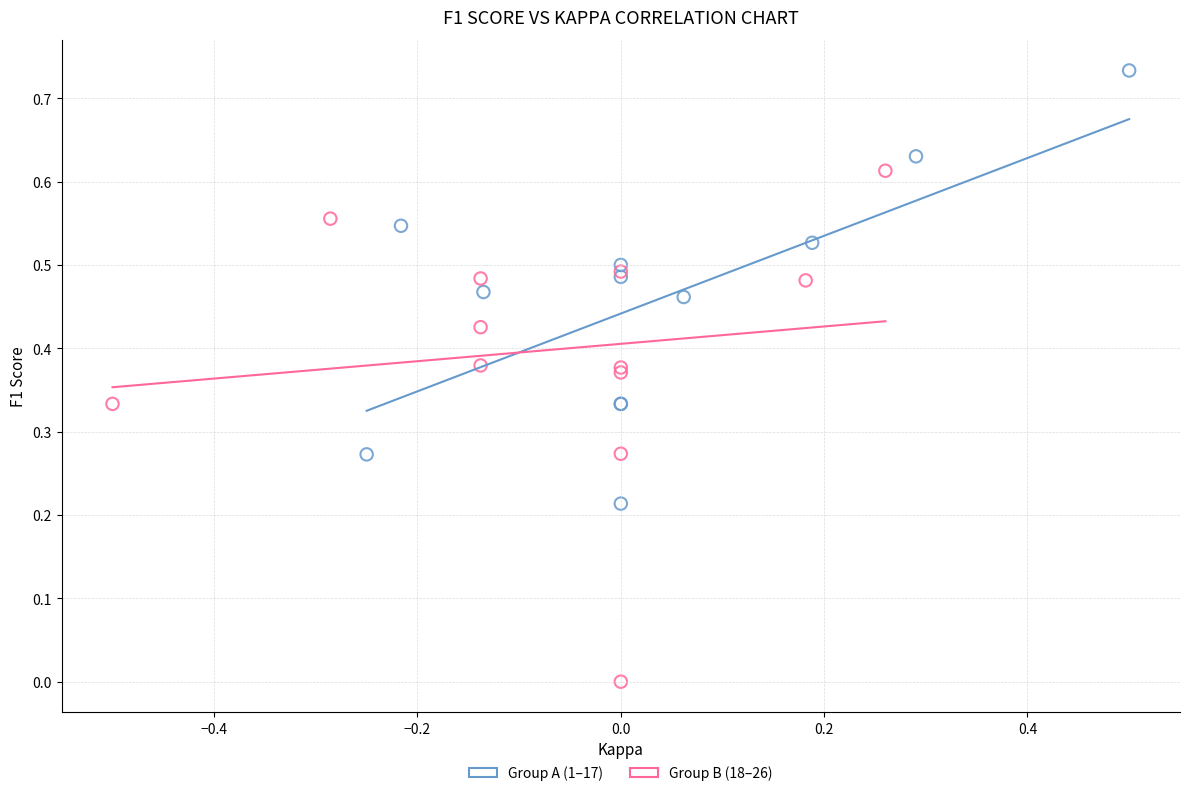

Which series contains the highest Y value?

Group A (1–17)